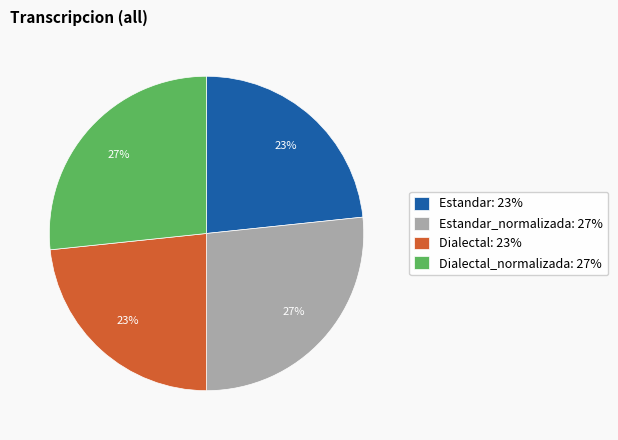

To the nearest percent, what is the average slice percentage?

25%